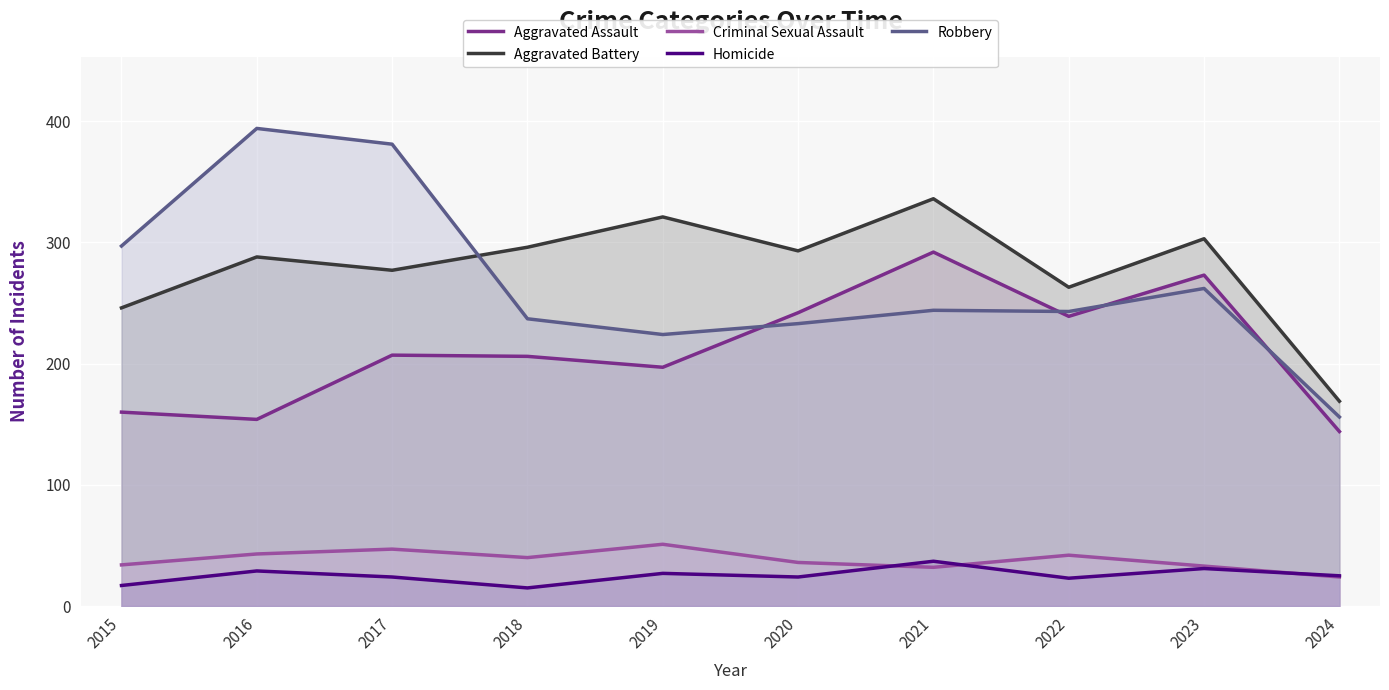

List the labels in order of Criminal Sexual Assault value, largest first.

2019, 2017, 2016, 2022, 2018, 2020, 2015, 2023, 2021, 2024